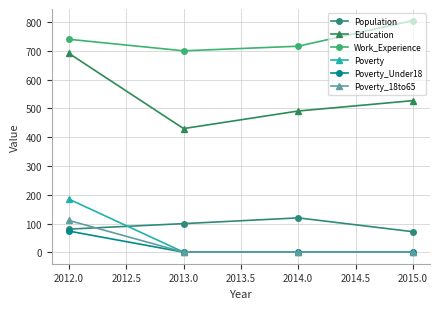

What is the value of the Education point at the 3rd from the left?

491